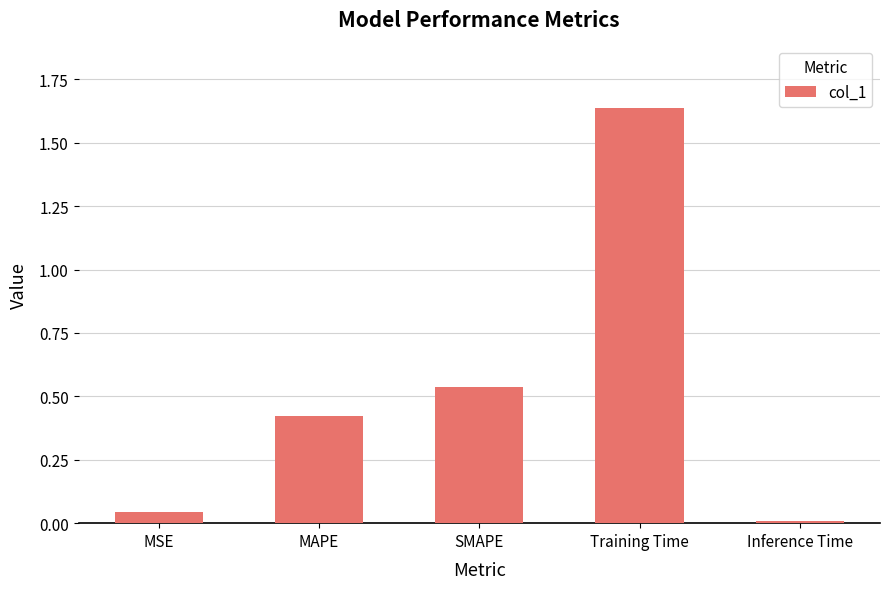

What is the sum of all values?

2.6